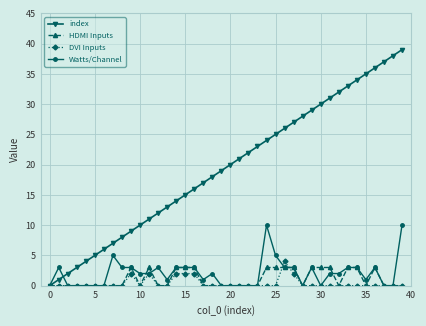

How many lines are shown in the chart?

4